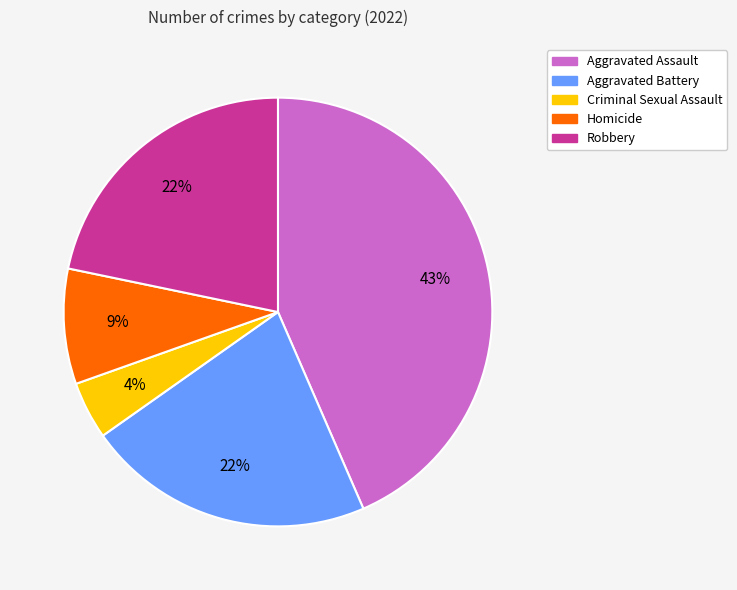

How many segments does this pie chart have?

5